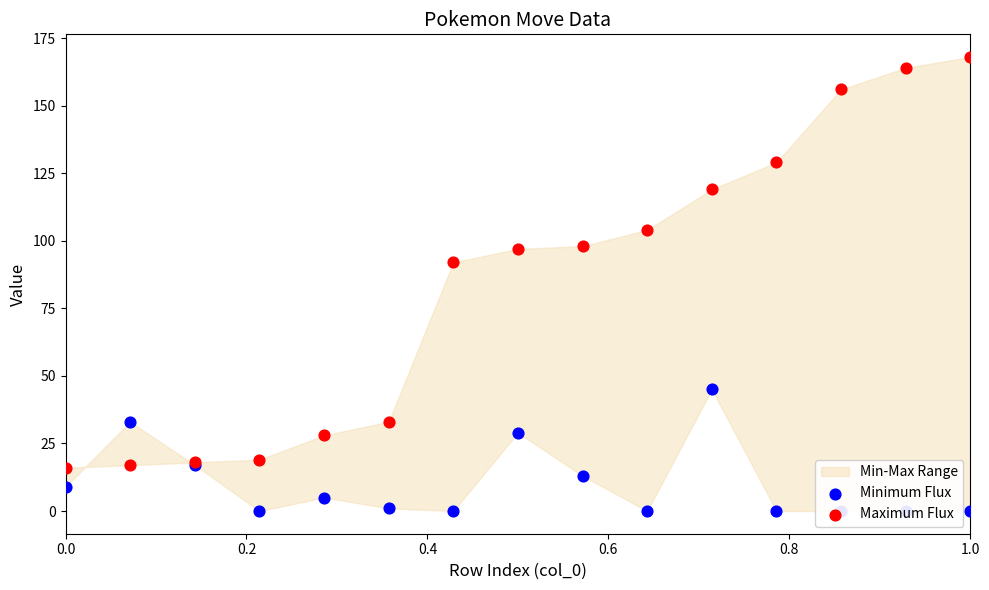

Which series has the widest spread of Y values?

Maximum Flux